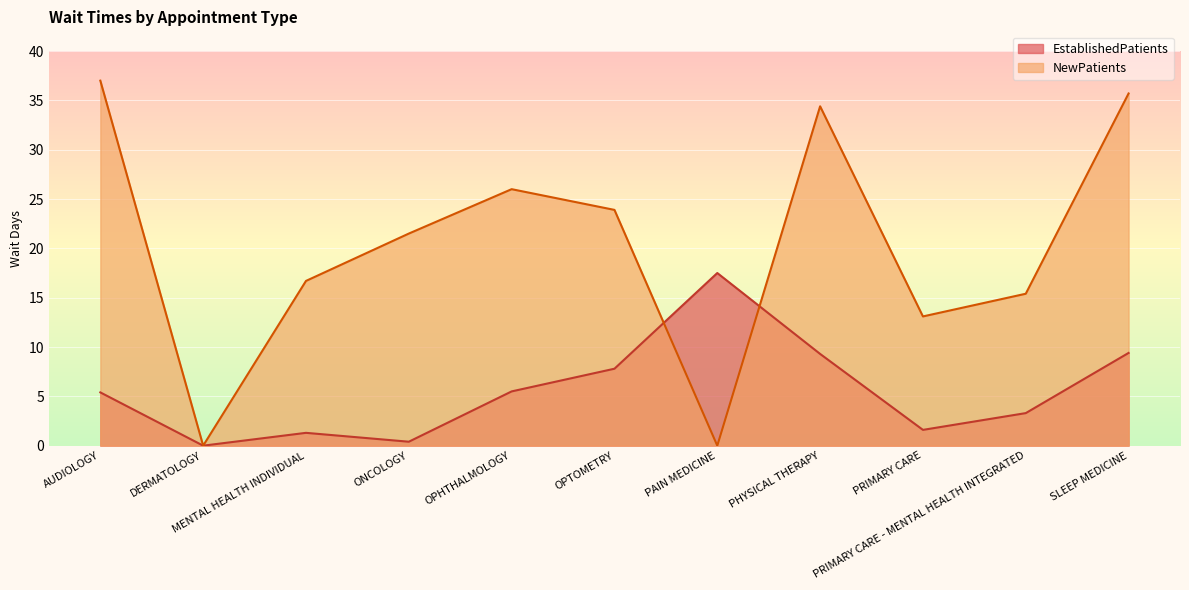

Reading right to left, transcribe all the data shown in this chart.

EstablishedPatients: 9.4	3.3	1.6	9.3	17.5	7.8	5.5	0.4	1.3	0.0	5.4
NewPatients: 35.7	15.4	13.1	34.4	0.0	23.9	26.0	21.5	16.7	0.0	37.0